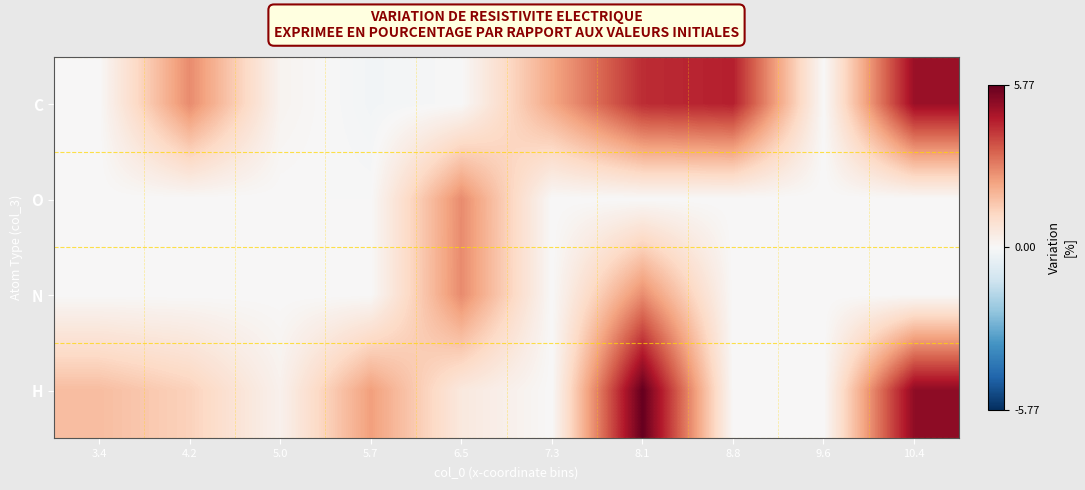

At how many categories does at least one series exceed 0?

9